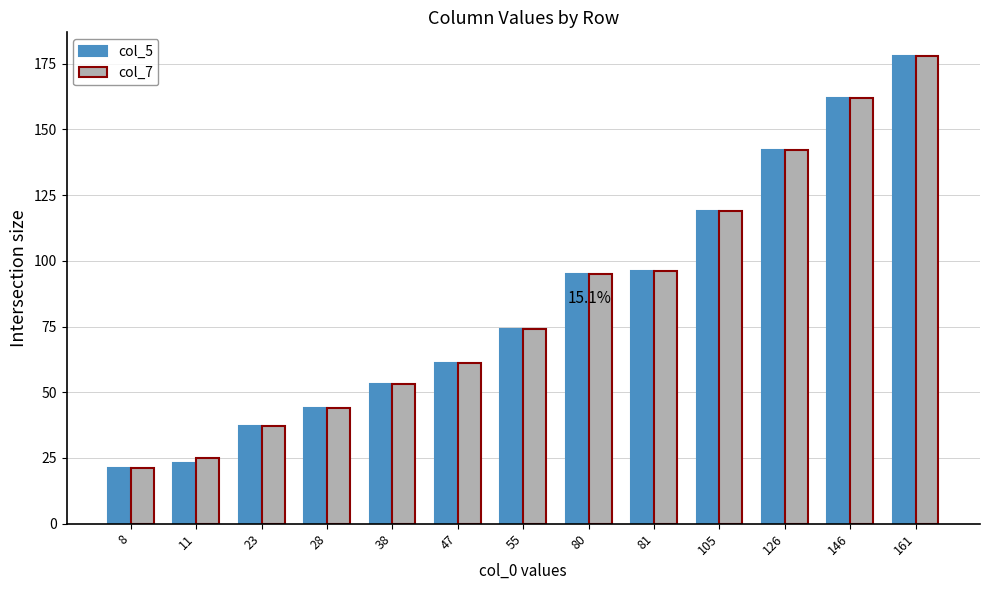

At how many categories does at least one series exceed 76?

6